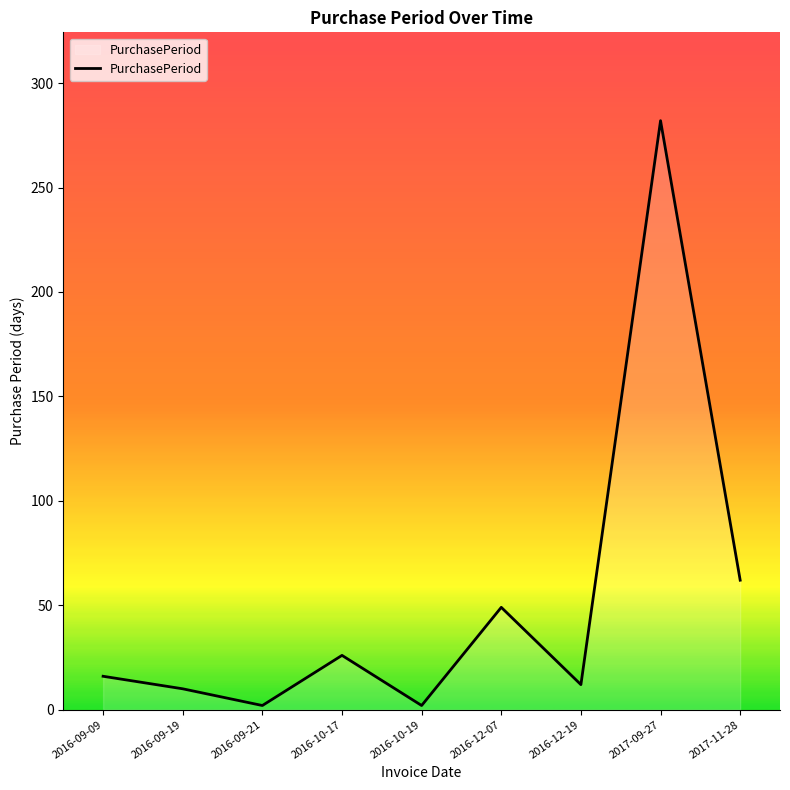

Approximately how many times larger is the value at 2016-09-09 compared to 2016-12-07?

0.3